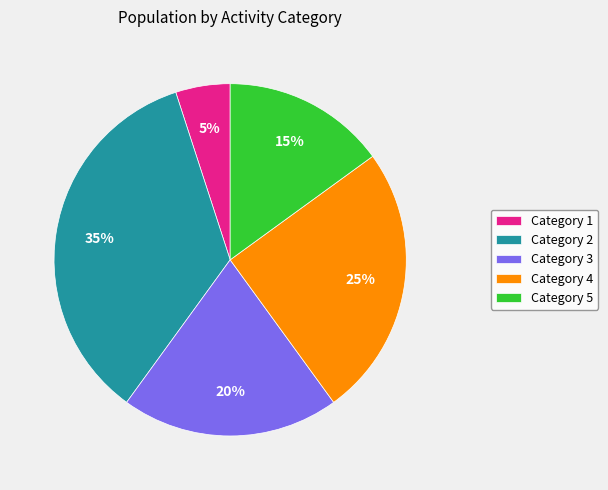

Is the sum of Category 2 and Category 3 greater than half?

Yes